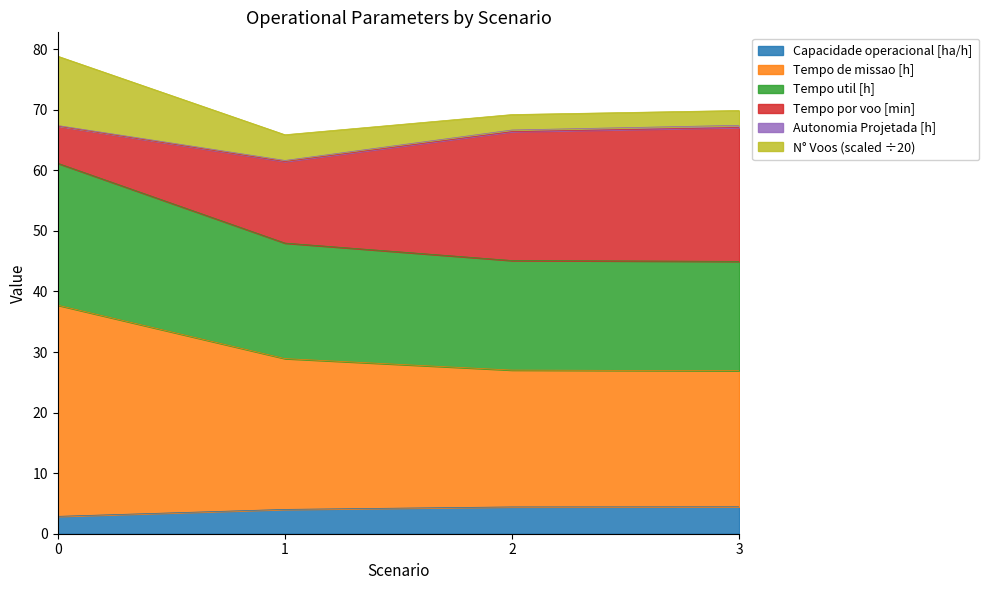

True or false: Tempo de missao [h] and Capacidade operacional [ha/h] intersect in this chart.

False